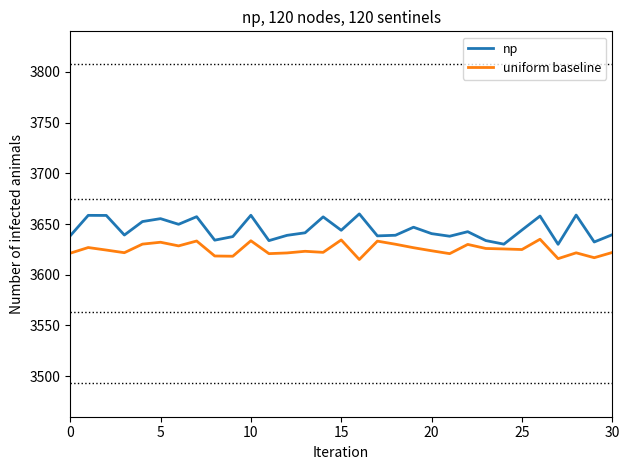

List the series in order of their peak value, highest first.

np, uniform baseline